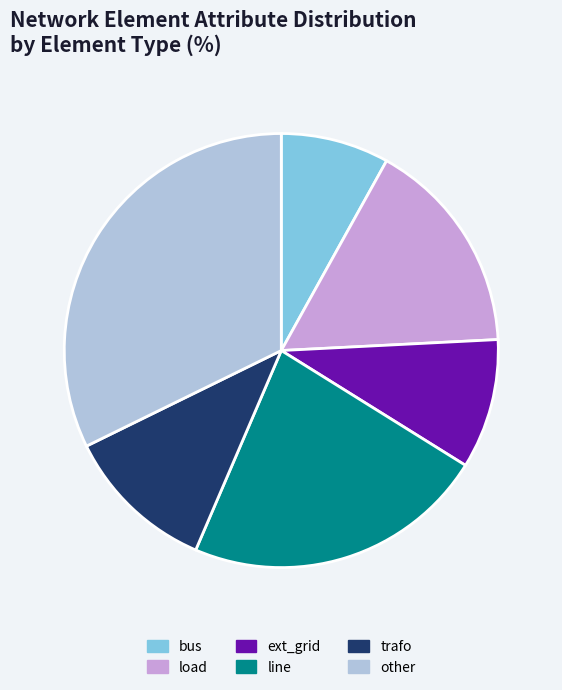

Is bus the majority of the pie?

No